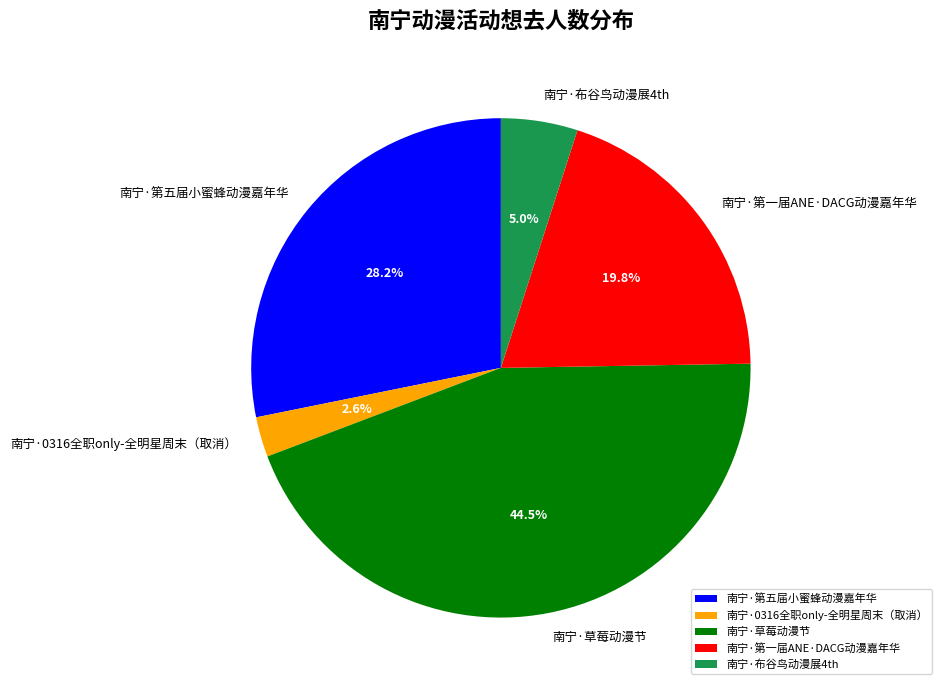

Is there a majority slice in this chart?

No